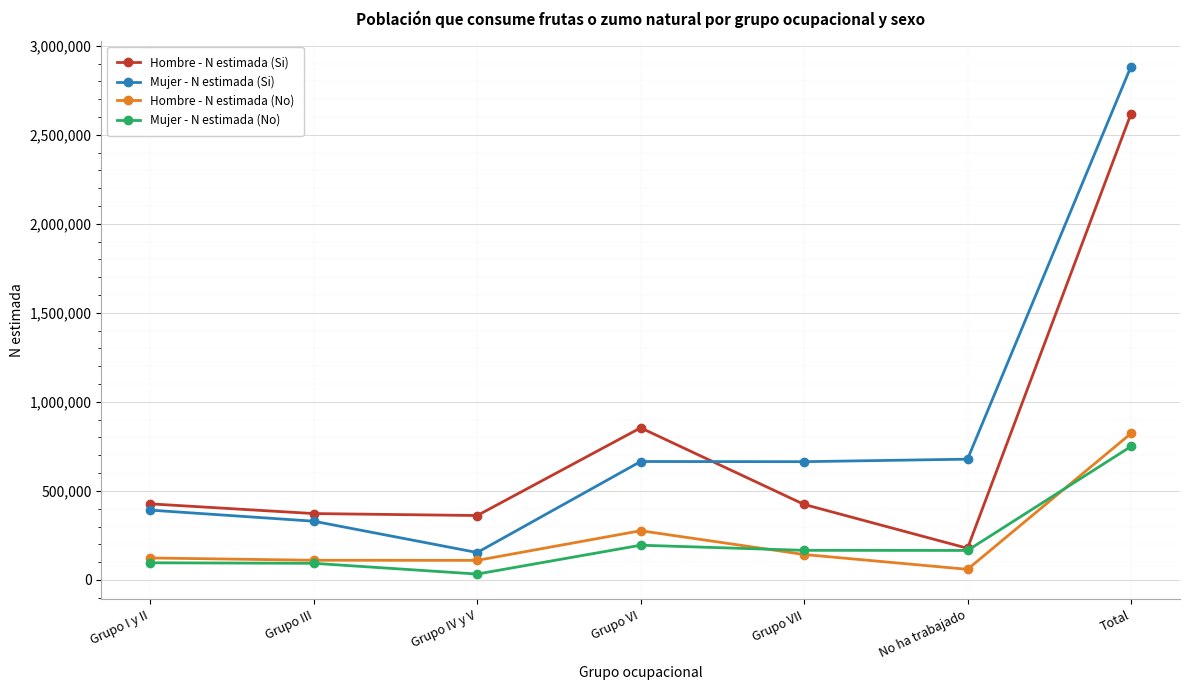

How many lines are shown in the chart?

4